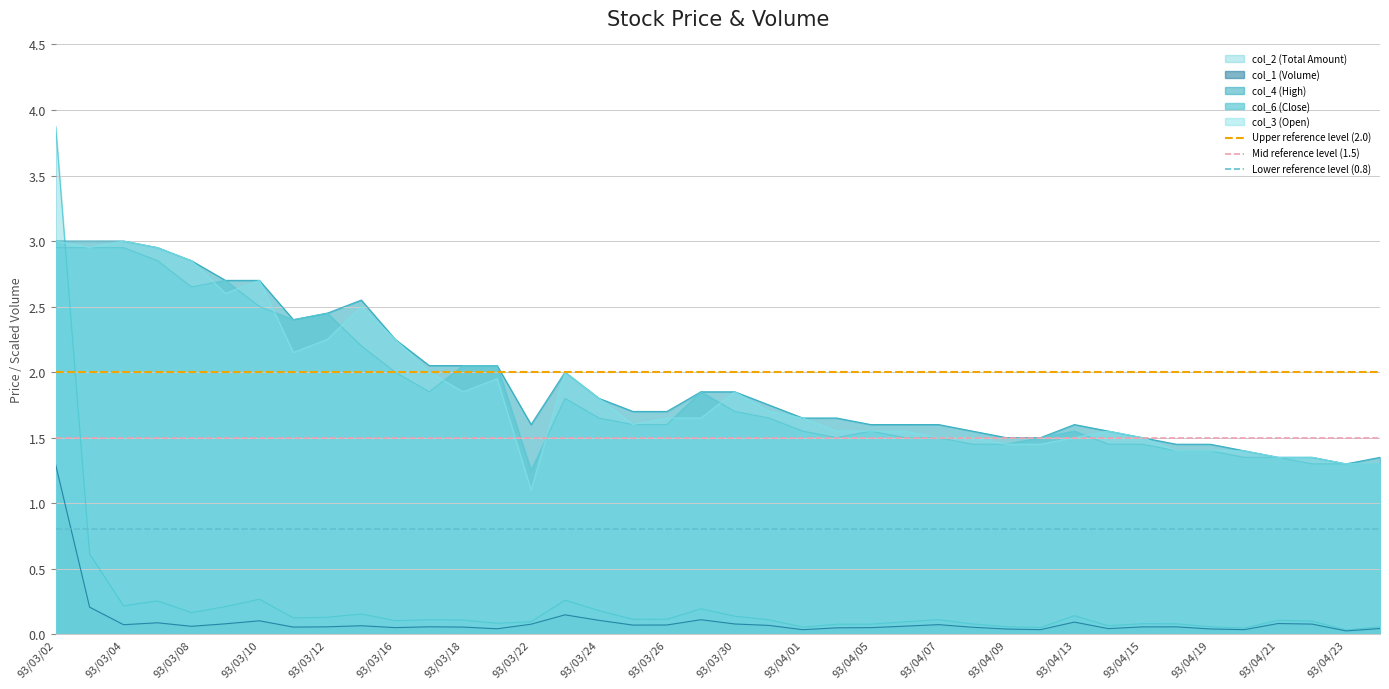

Is the value of Lower reference level (0.8) at 93/03/02 greater than the value of Mid reference level (1.5) at 93/03/04?

No